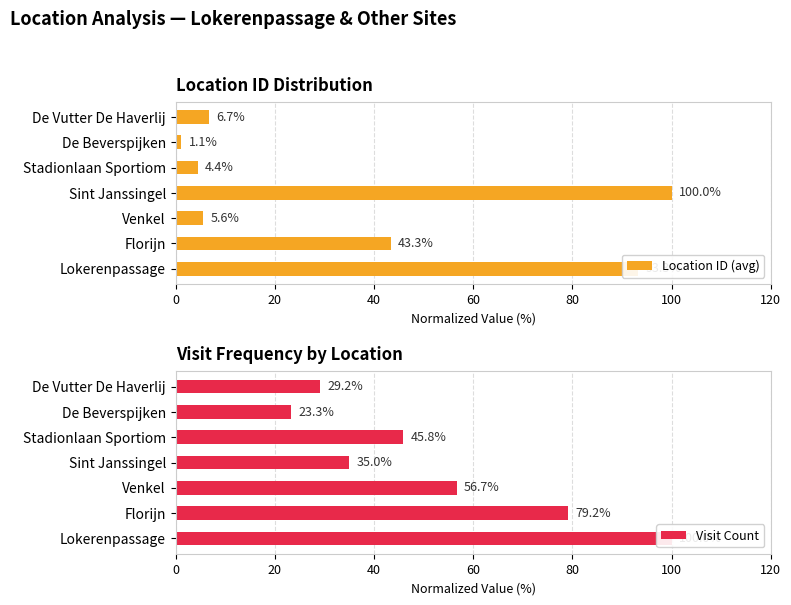

Where is Location ID (avg) nearest to the value 50?

Florijn